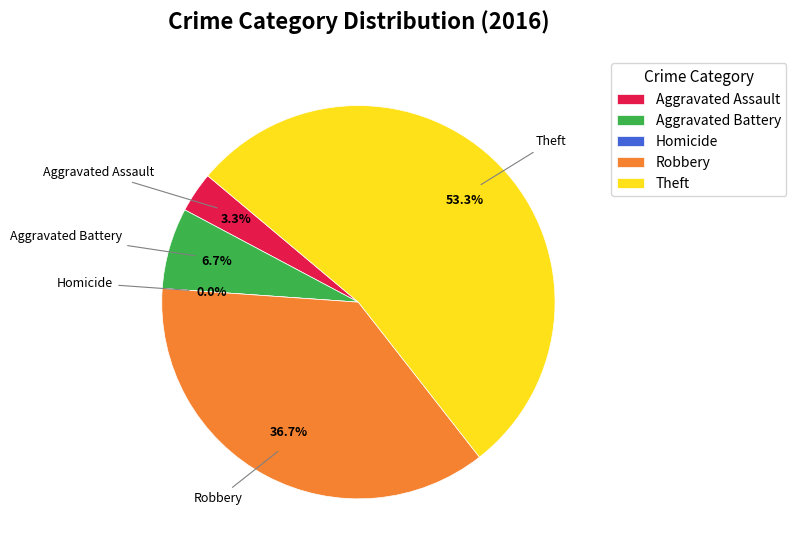

To the nearest percent, what percentage of the pie is Aggravated Assault?

3%